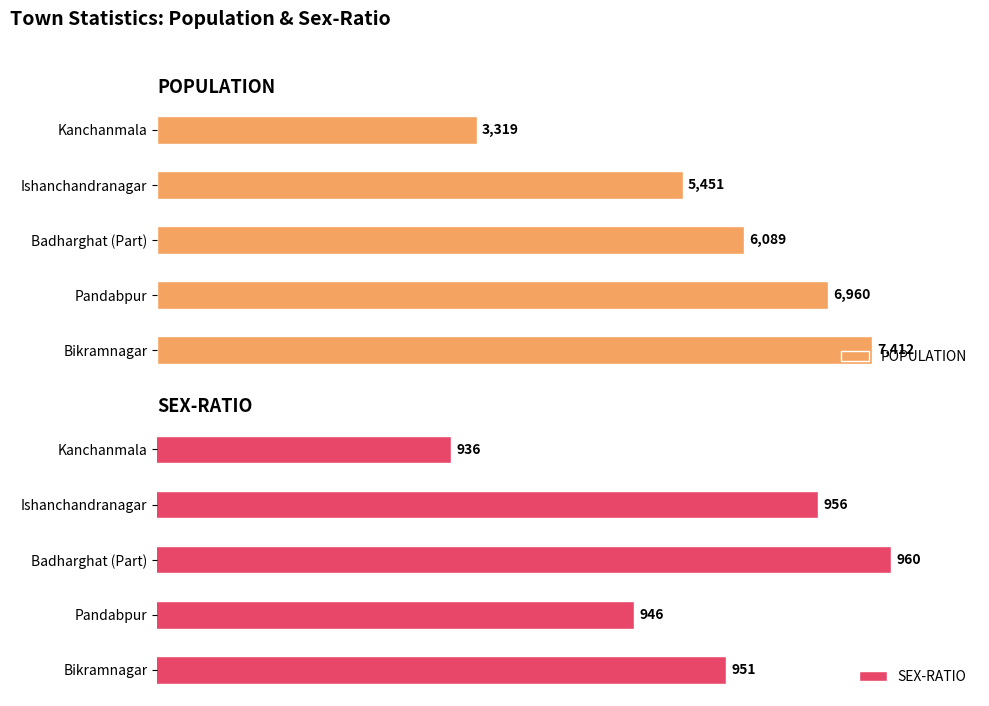

At which label is POPULATION closest to 5365?

Ishanchandranagar